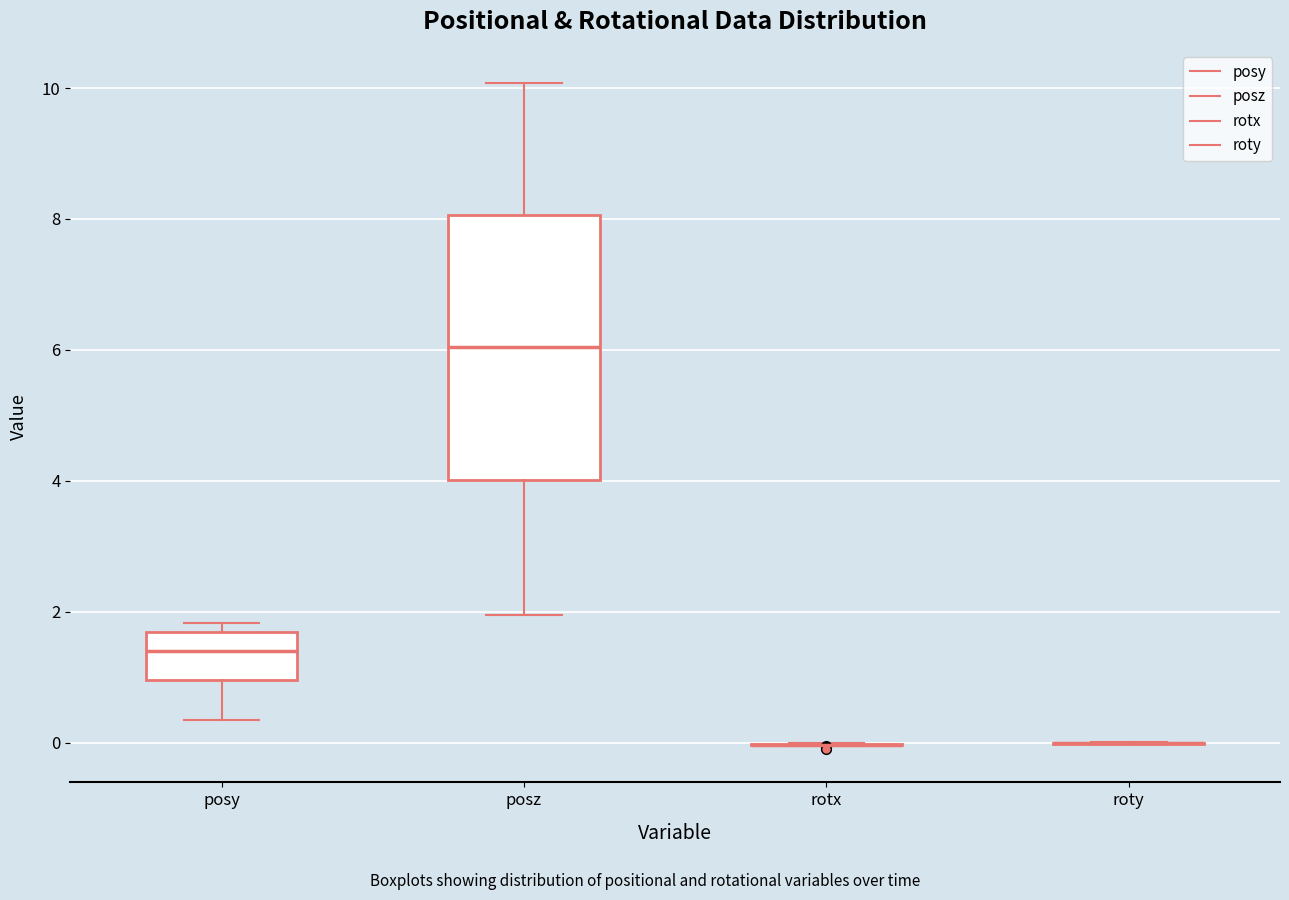

Which box is the tallest, from its lower edge to its upper edge?

posz